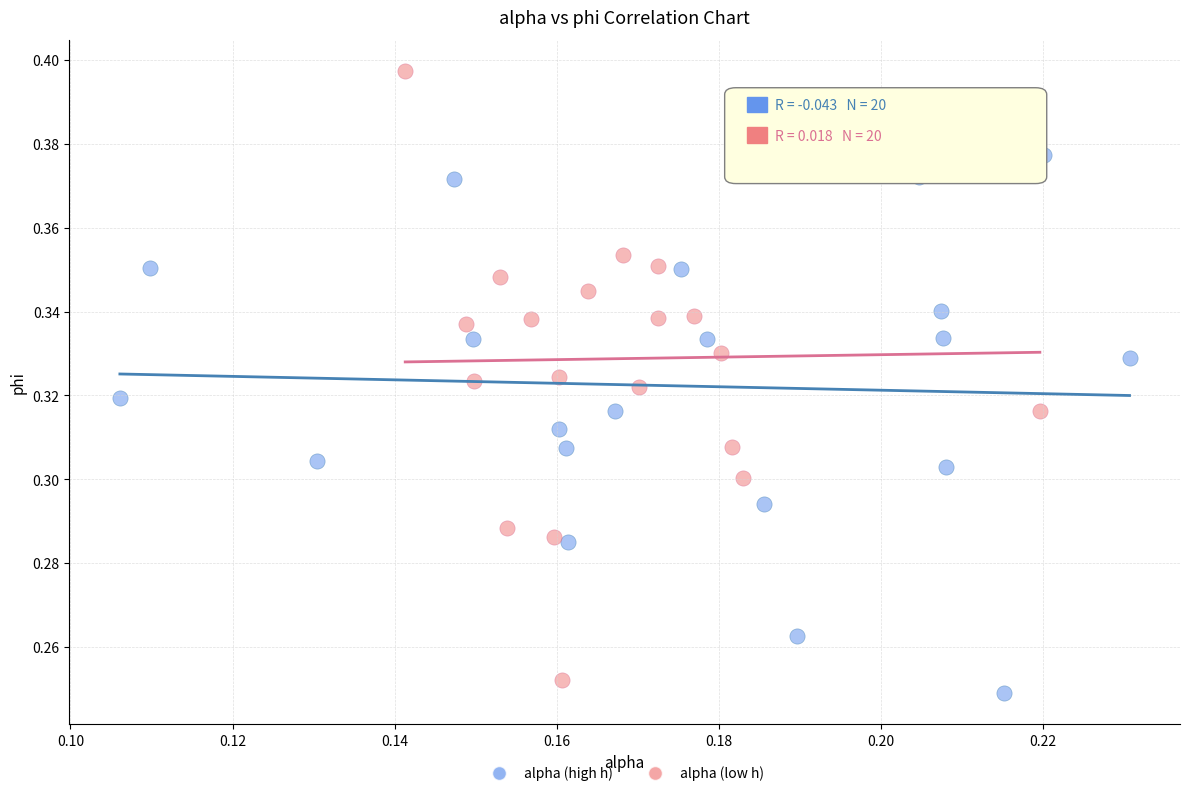

Which series has the widest spread of Y values?

alpha (low h)